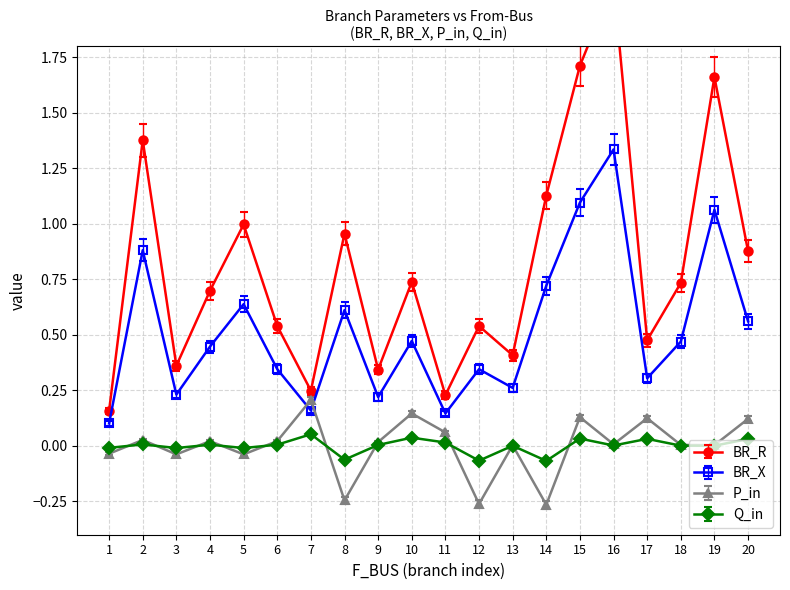

True or false: BR_R has more than 0 interior local peaks.

True